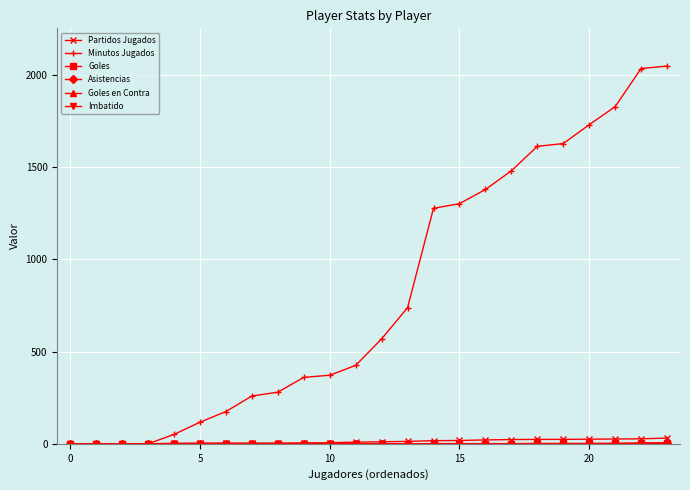

Which series has the largest total across all categories?

Minutos Jugados